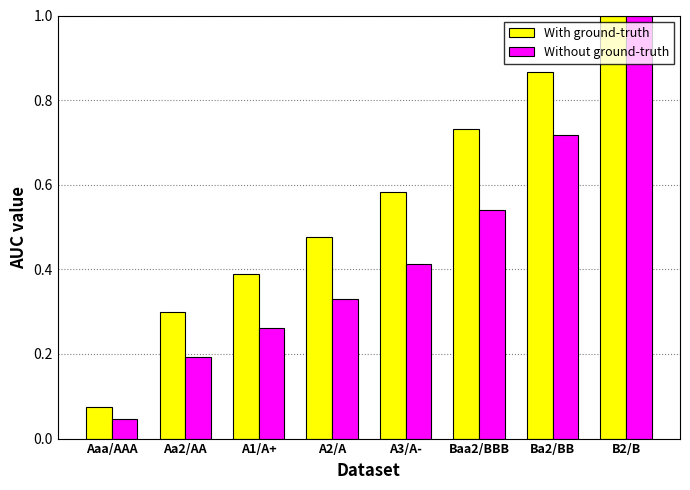

Which series has the largest total across all categories?

With ground-truth